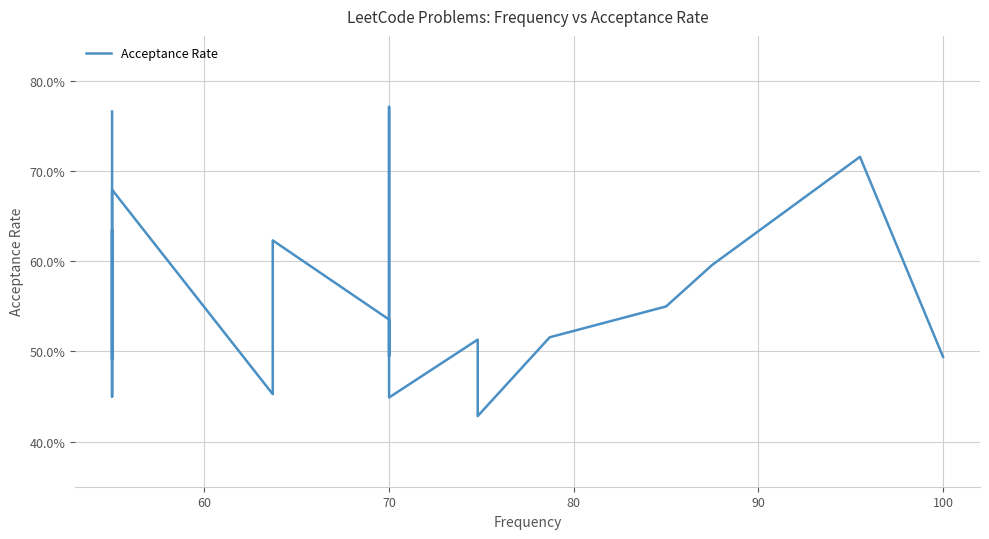

Is this an area chart (filled region under the line)?

No